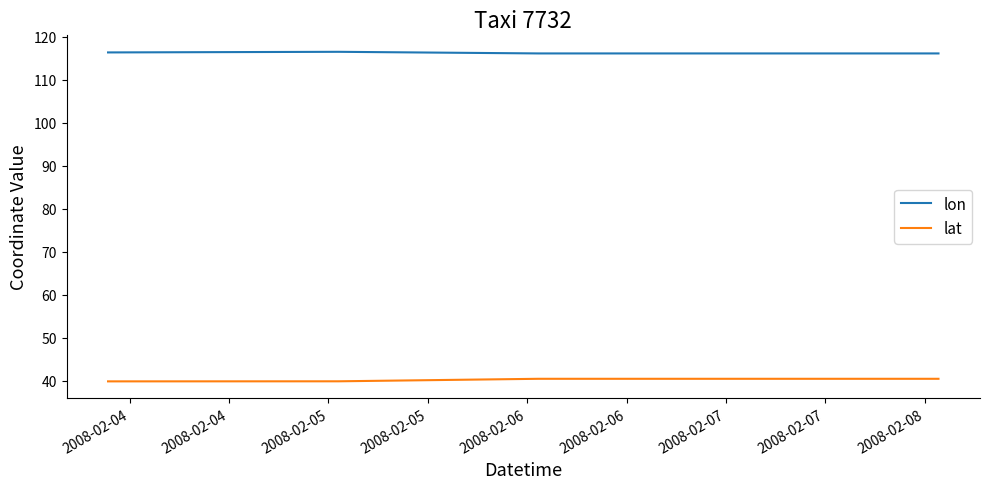

What is the minimum value shown in the chart?

39.9